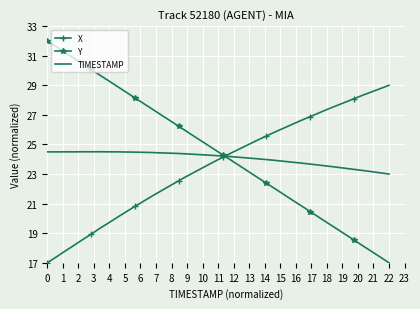

True or false: Y and X cross at least once.

True